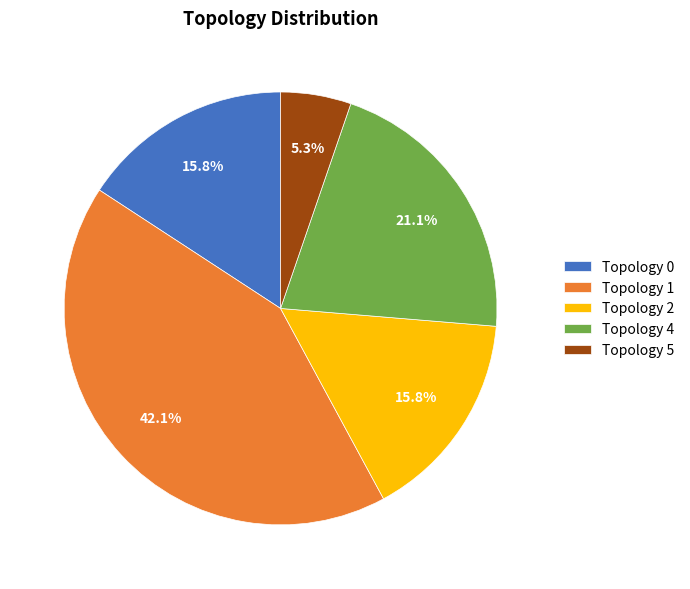

How many segments does this pie chart have?

5